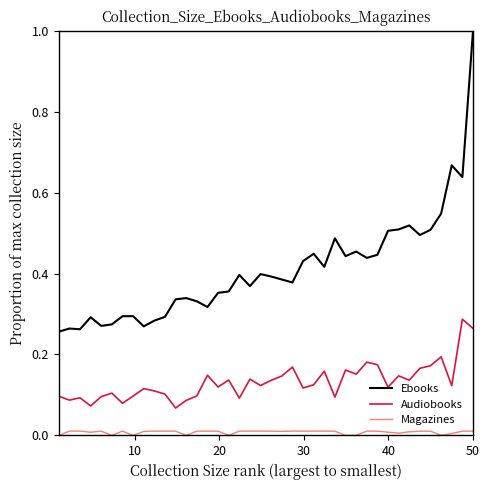

Which series has the largest range (max minus min)?

Ebooks